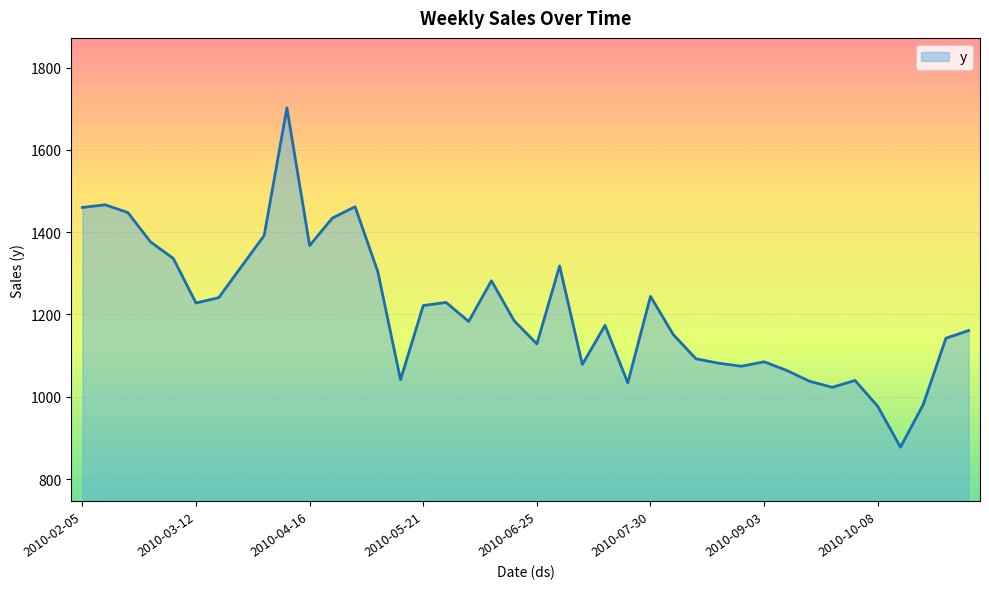

What is the greatest value displayed?

1701.8